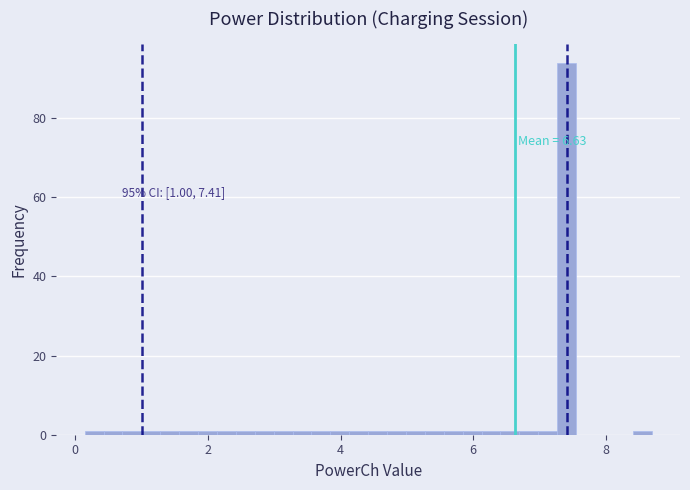

Around what value on the x-axis is the tallest bar? Give the approximate position of its centre, as read against the axis.

7.4